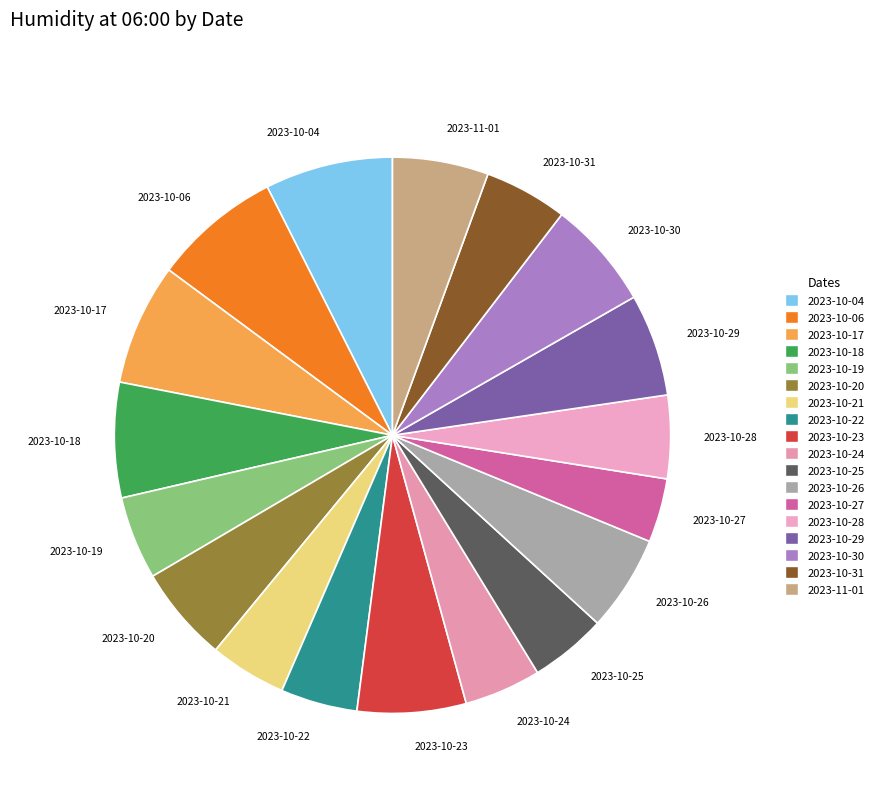

Which slice is the smallest?

2023-10-27